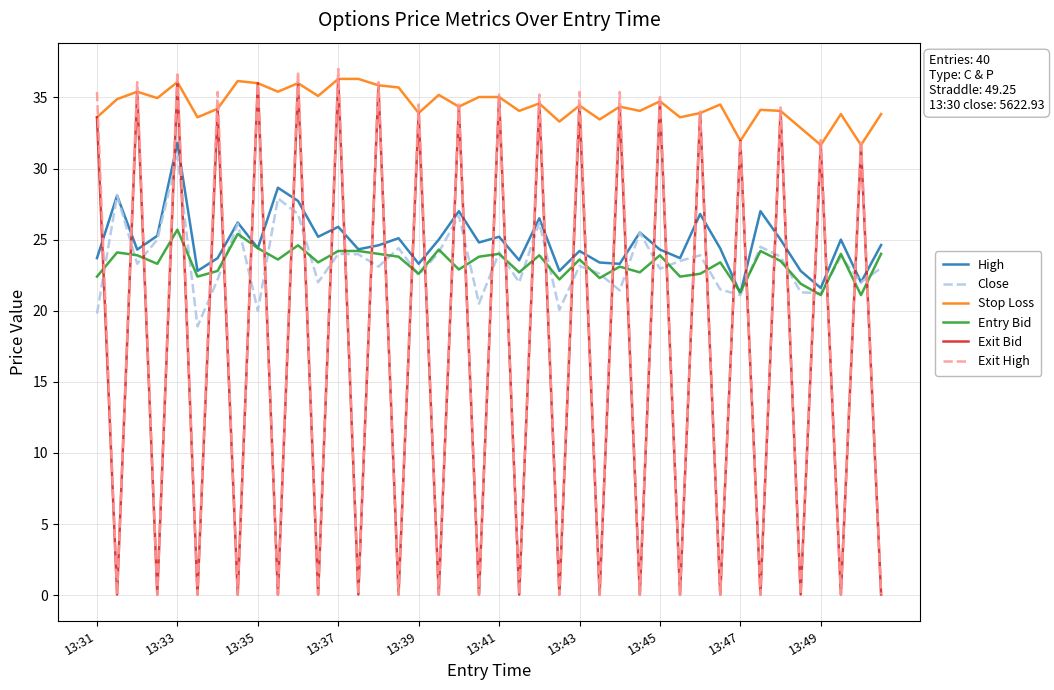

True or false: Close has more than 2 points higher than both neighbors.

True